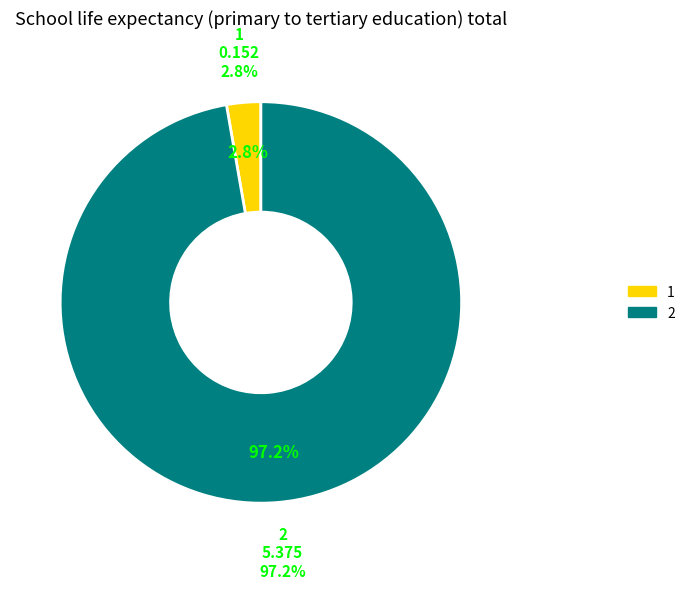

What portion of the pie excludes 1?

97.2%